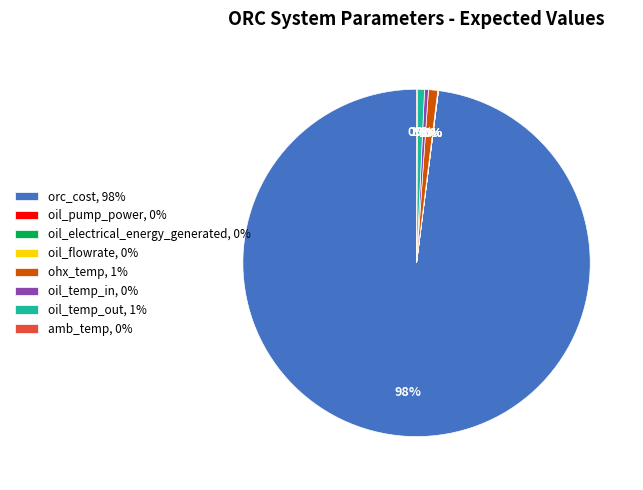

The ohx_temp slice represents 11% of the pie. True or false?

False